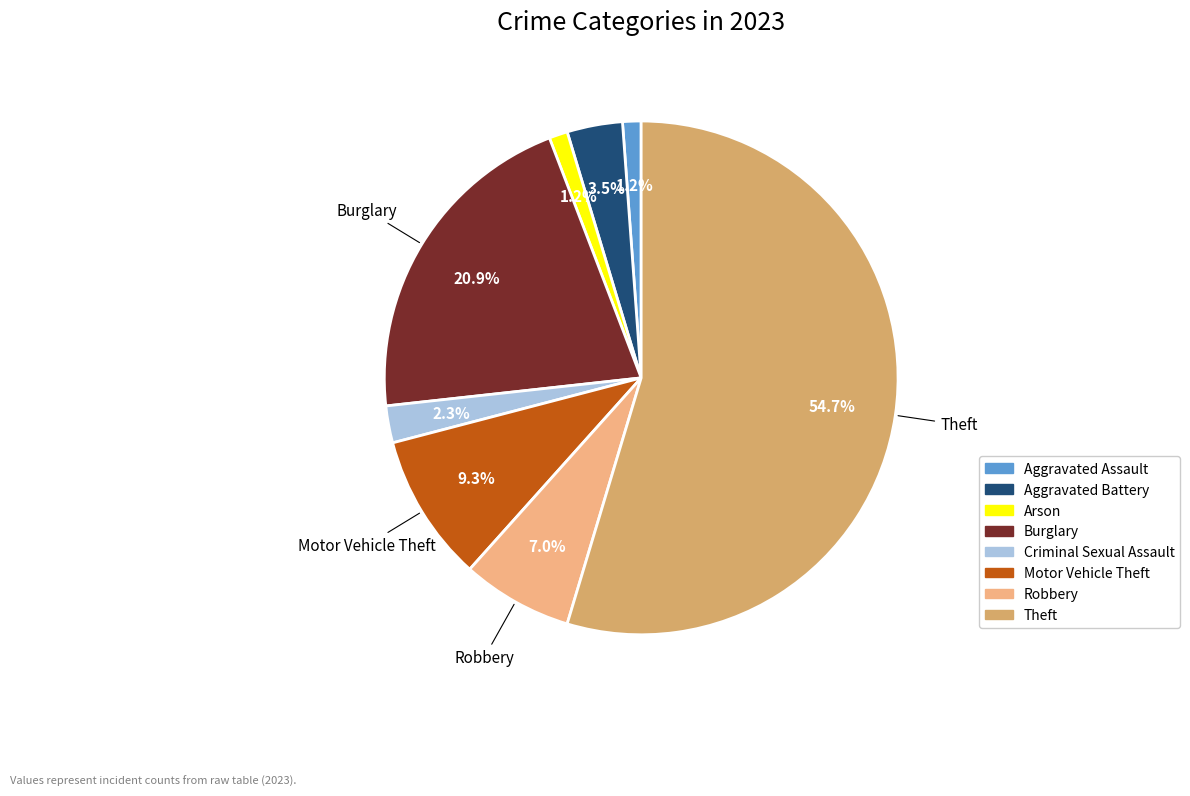

Do Aggravated Assault and Robbery together represent more than half of the pie?

No